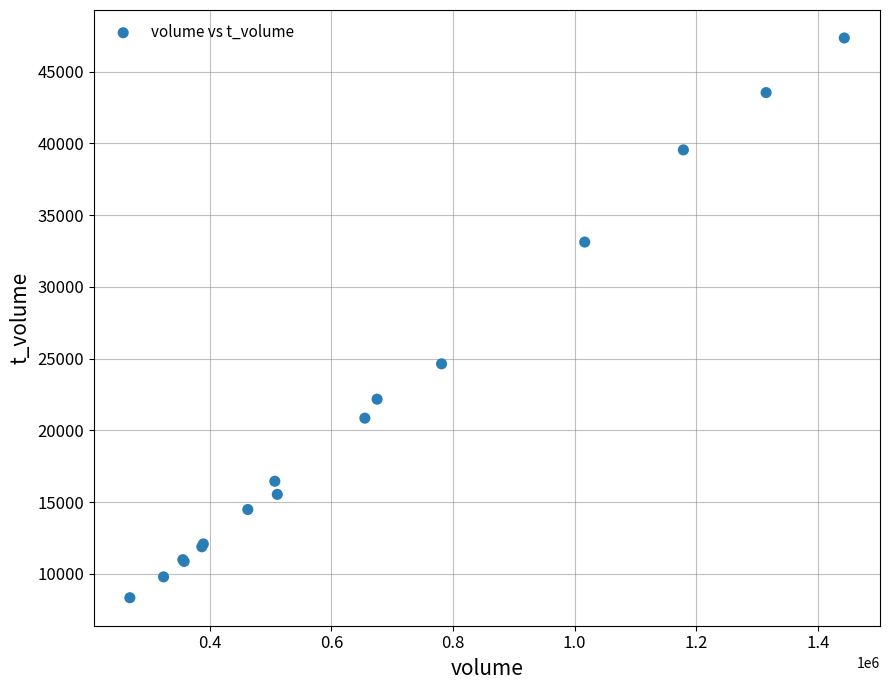

What Y value in the scatter plot is closest to 27841?

24638